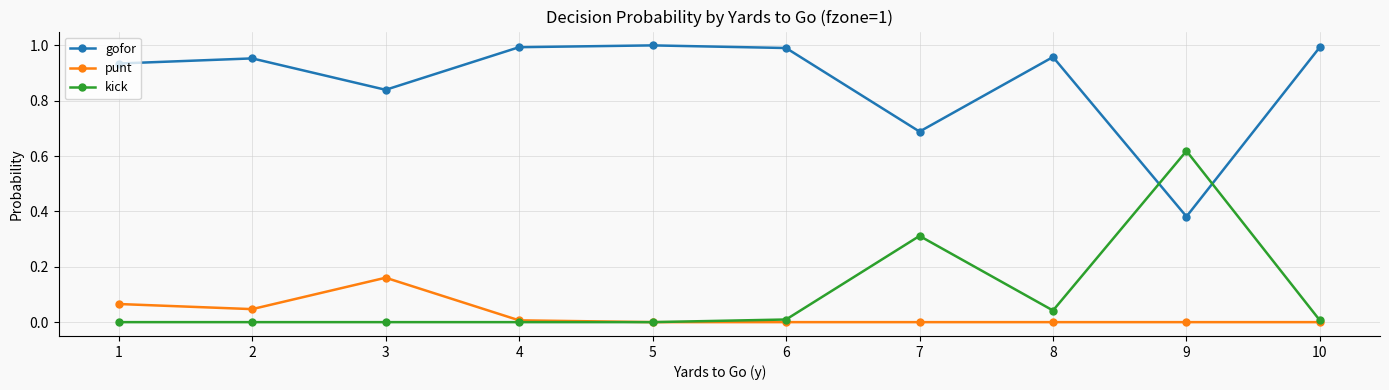

List the series in order of their peak value, lowest first.

punt, kick, gofor